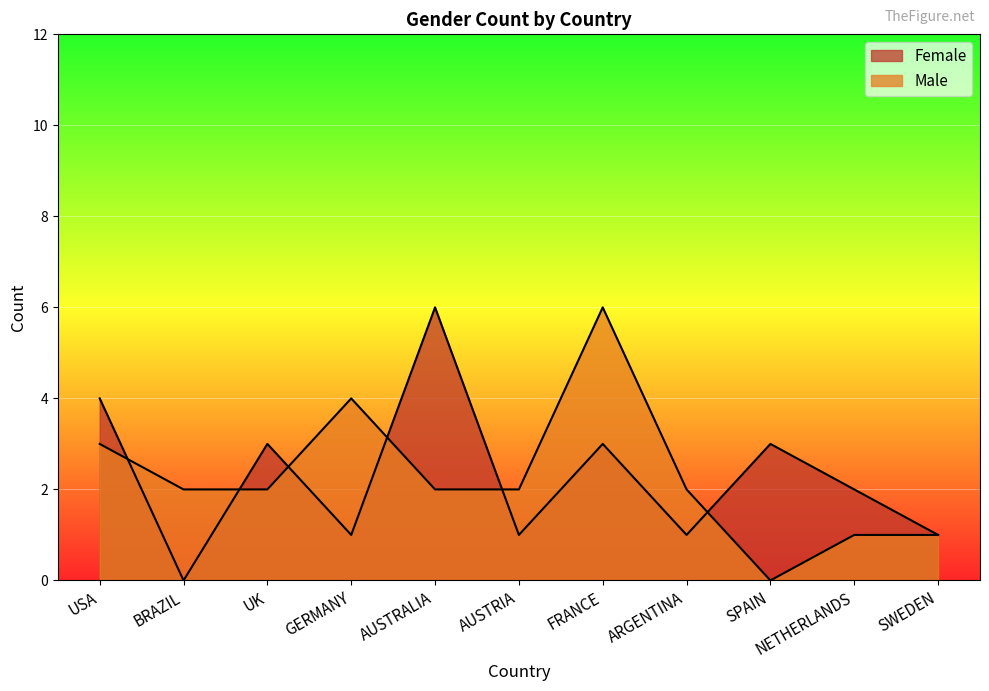

Is it true that Female equals 2 at NETHERLANDS?

True